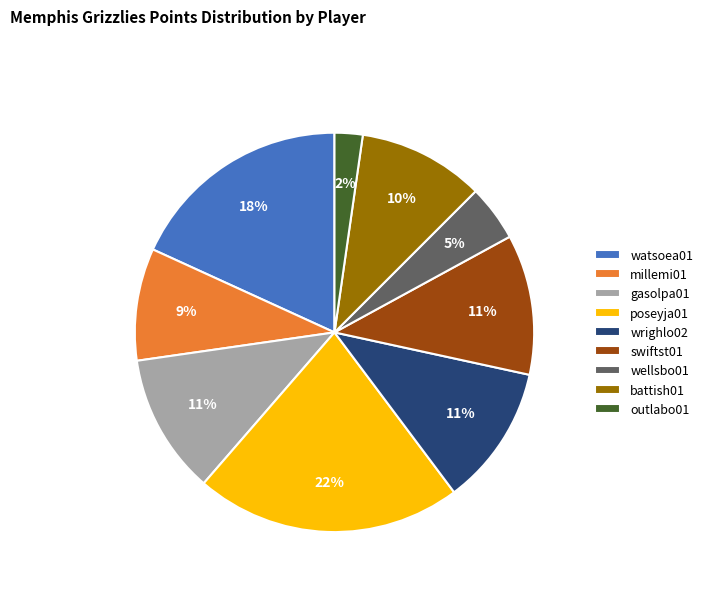

Does wrighlo02 represent more than half of the total?

No